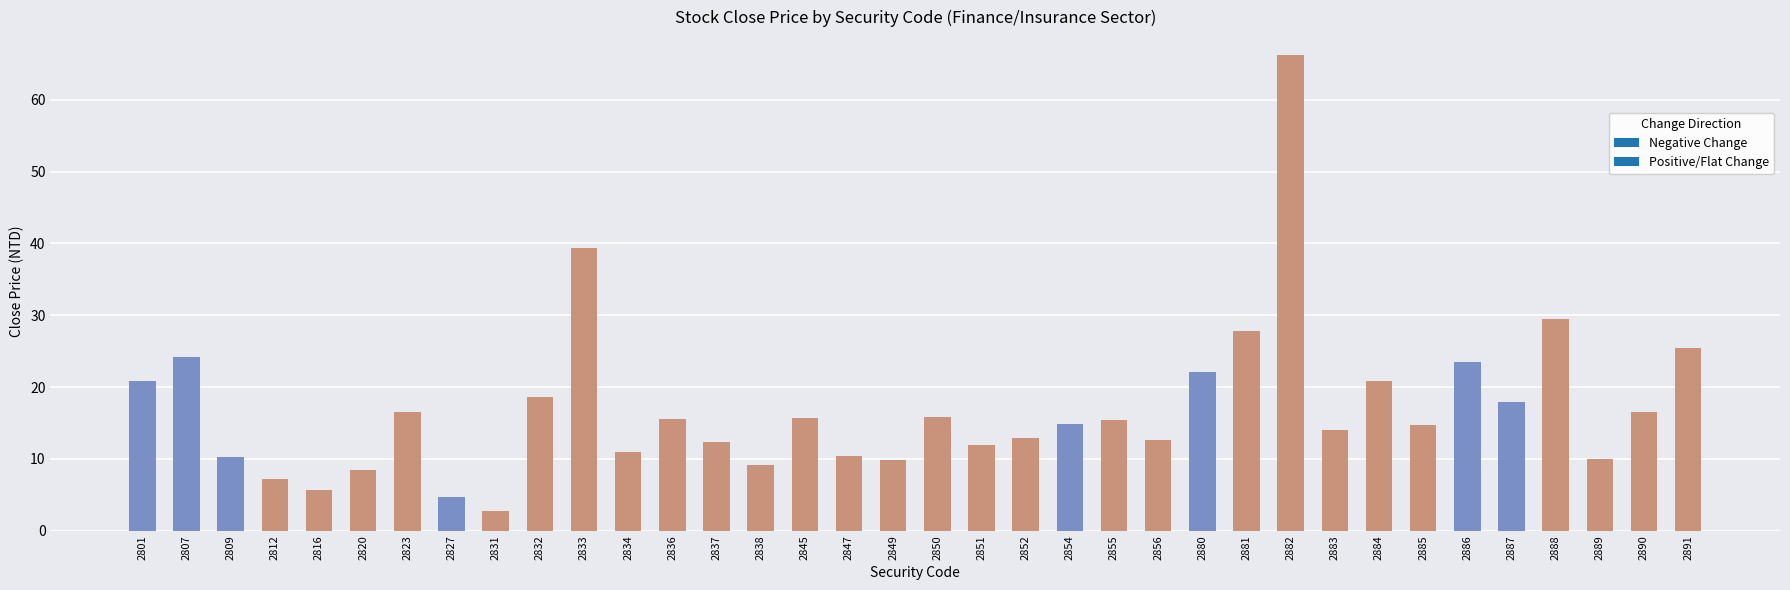

Approximately how many times larger is the value at 2855 compared to 2807?

0.6